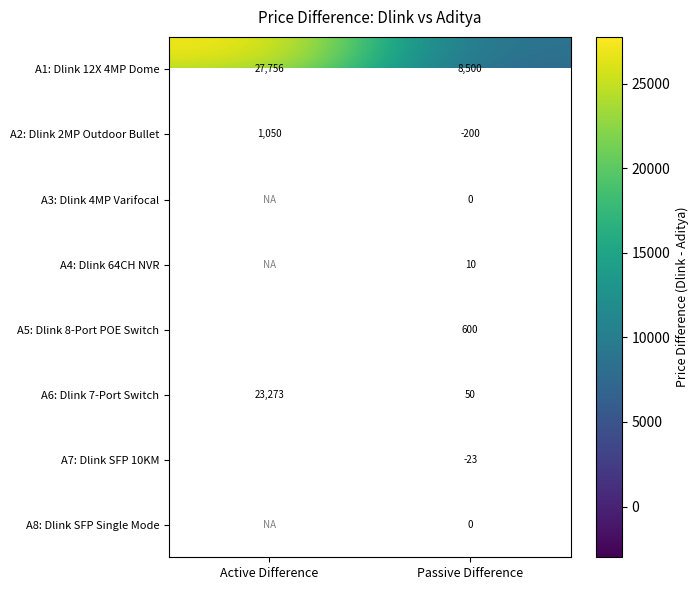

At which label is A7: Dlink SFP 10KM closest to -751?

Passive Difference